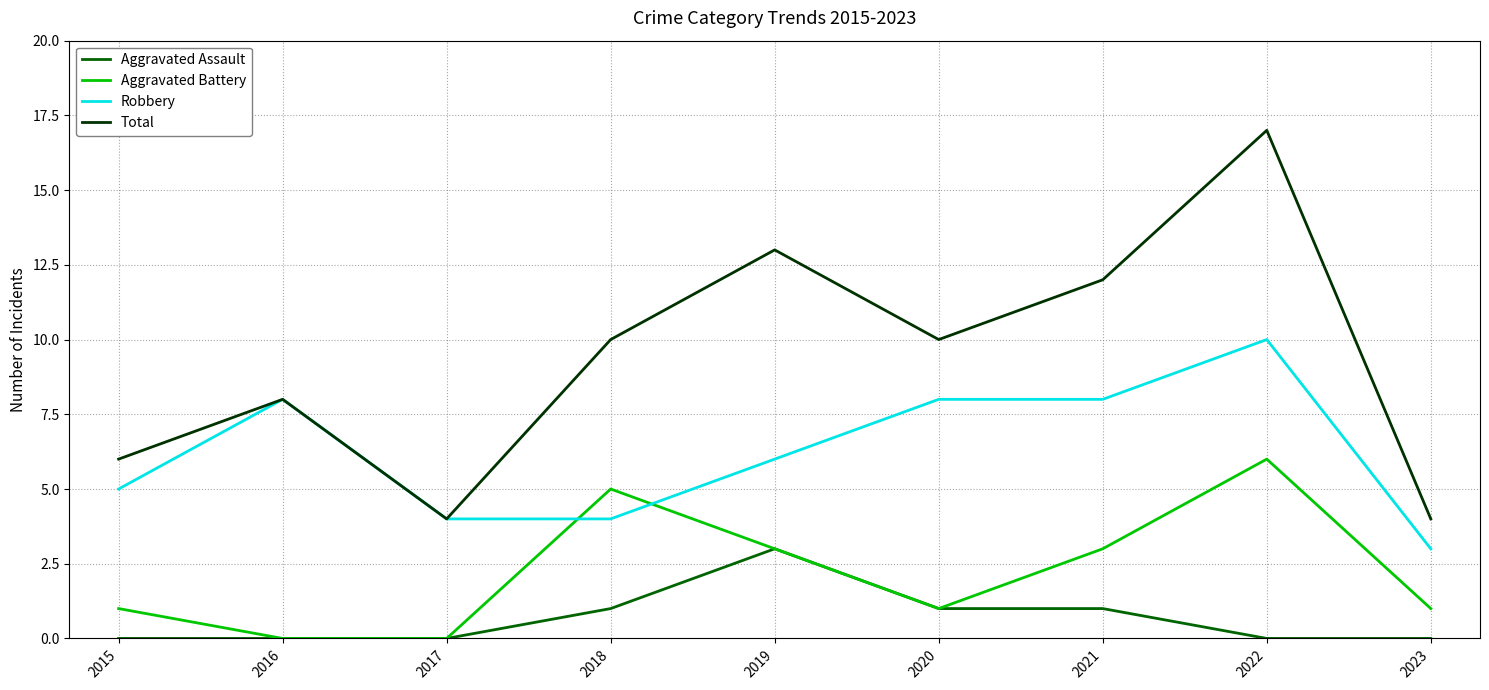

What is the difference between the maximum and minimum values in the Total series?

13